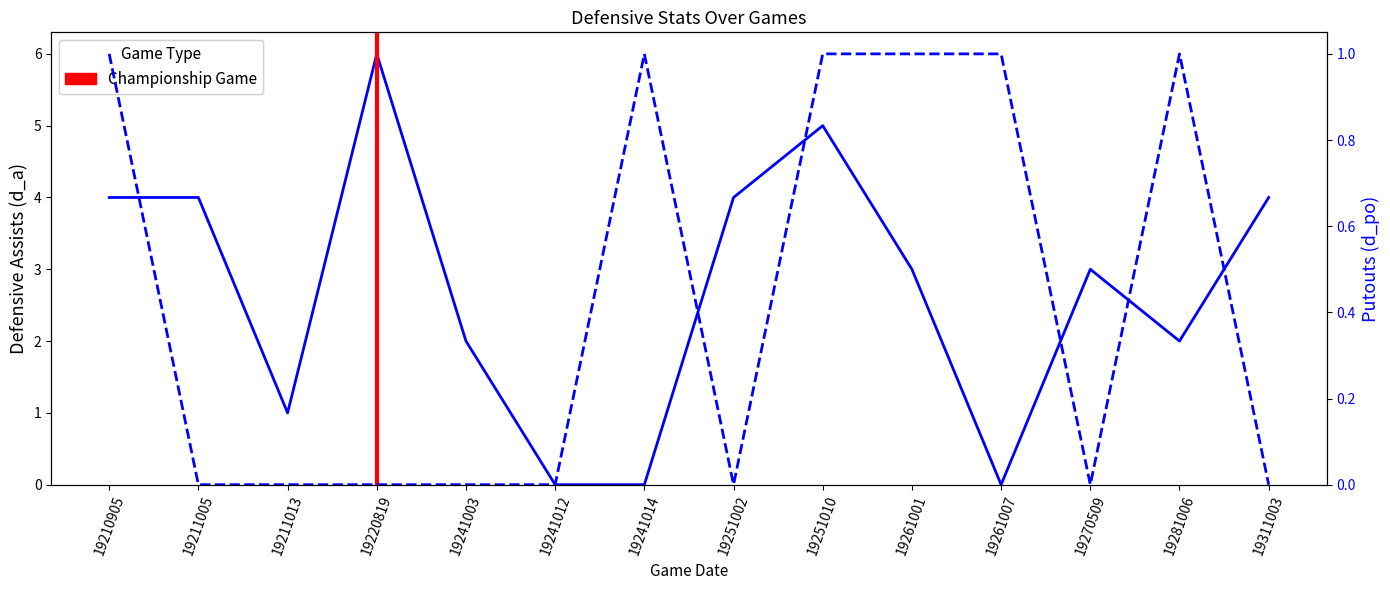

Which category has the highest value in the d_po (right) series?

19210905